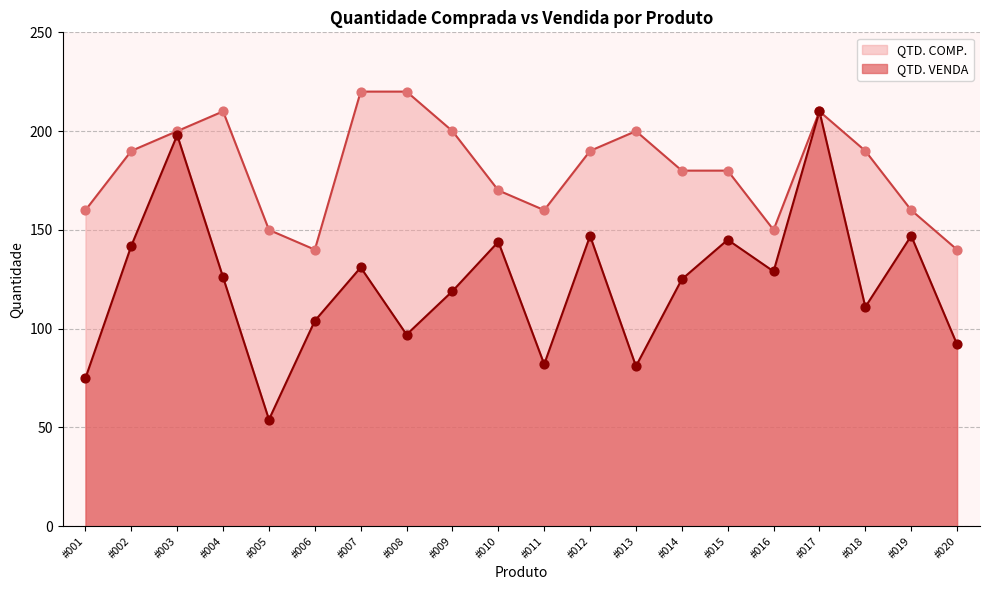

At which category is the sum across all series the highest?

#017